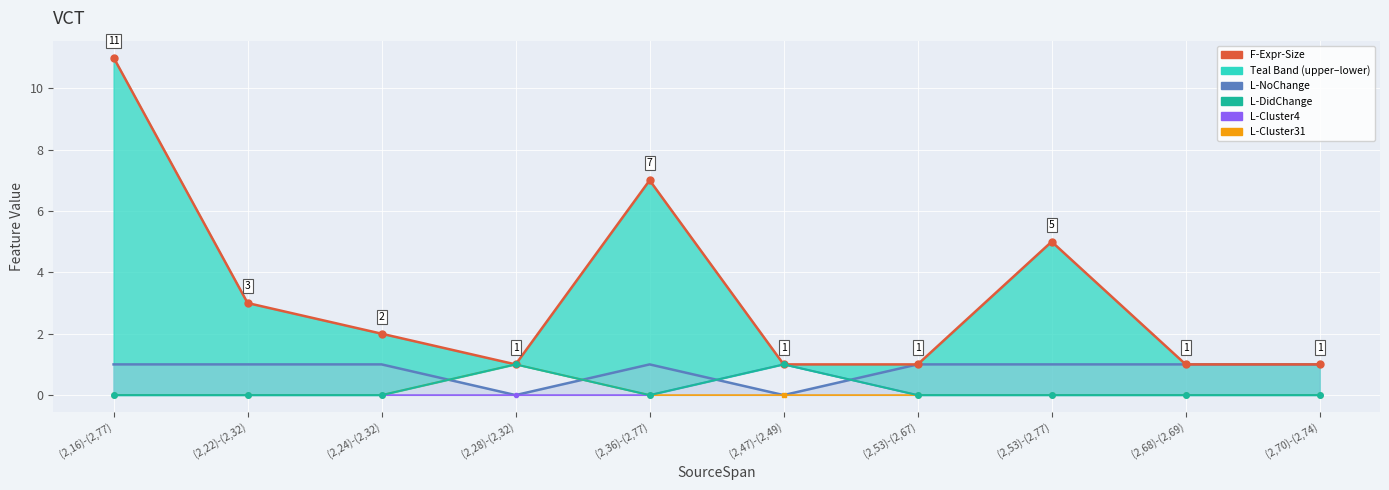

What is the average value of the L-NoChange series?

1